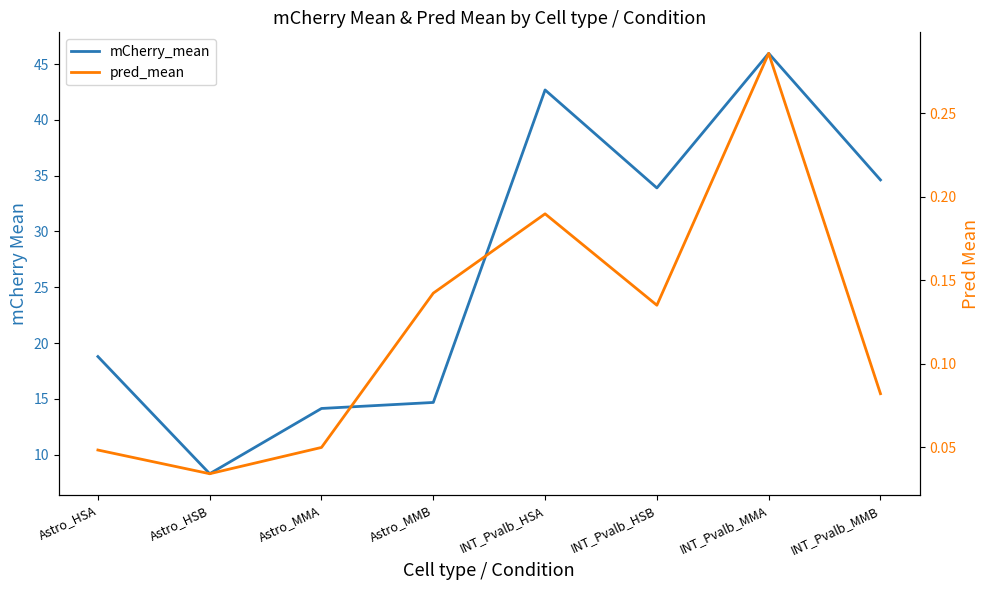

How many distinct data groups are displayed?

2